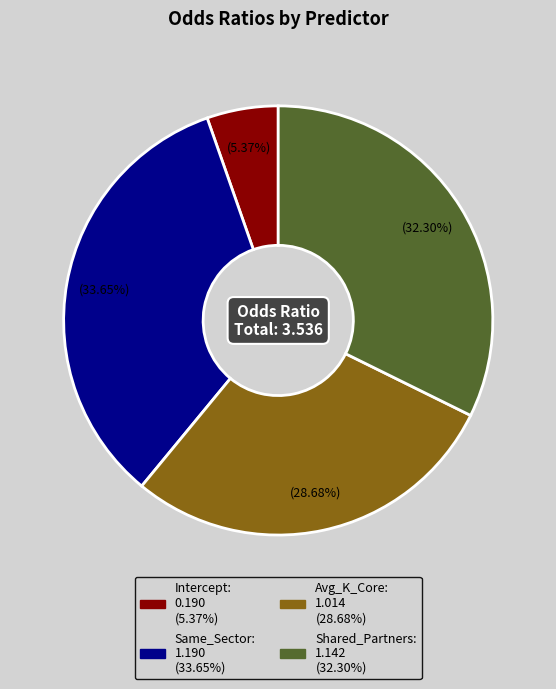

Is there a majority slice in this chart?

No